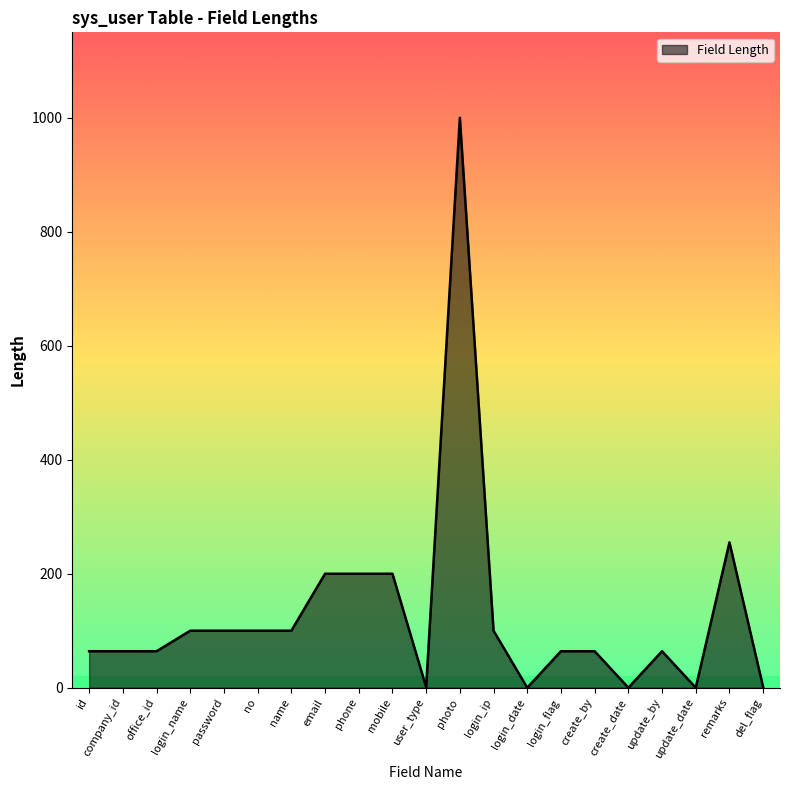

The chart shows a value of 100 at login_ip. True or false?

True